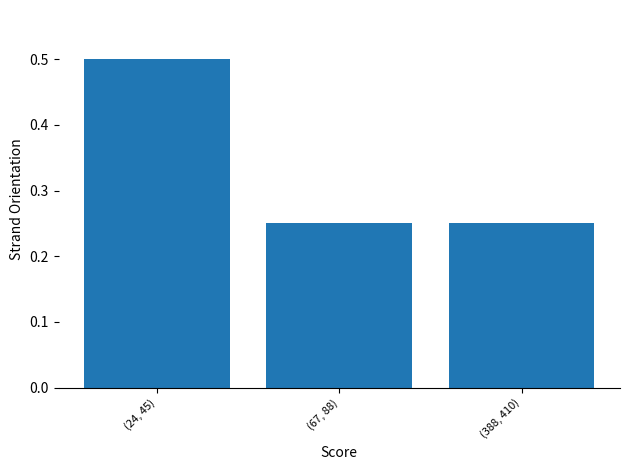

What is the sum of the values at (388, 410) and (67, 88)?

0.5